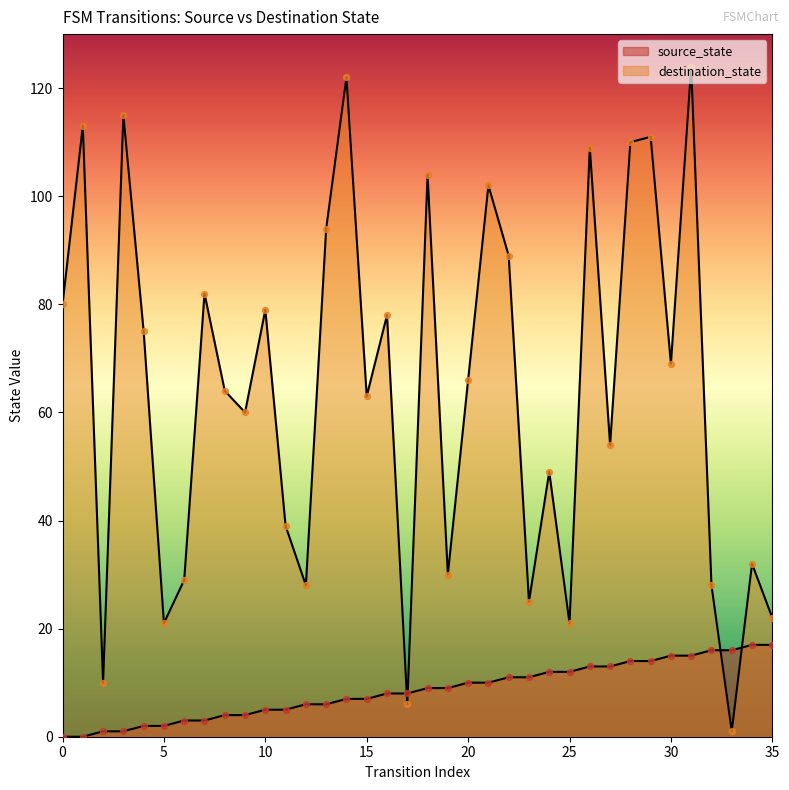

Which series contains the lowest Y value?

source_state